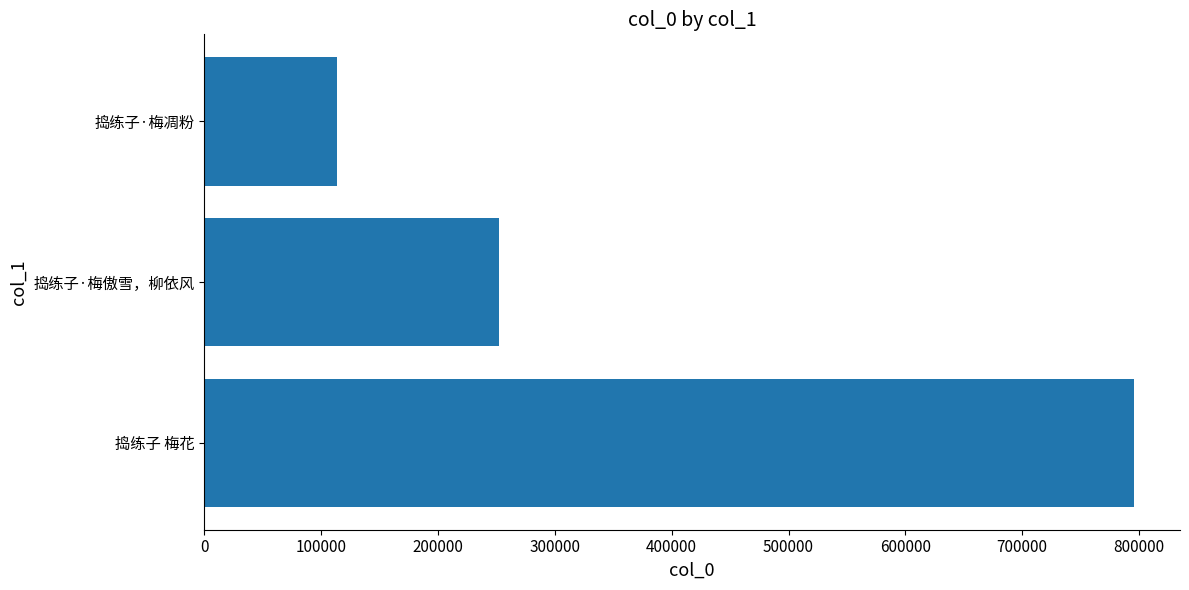

Reading bottom to top, transcribe all the data shown in this chart.

捣练子 梅花=795287	捣练子·梅傲雪，柳依风=251802	捣练子·梅凋粉=113257